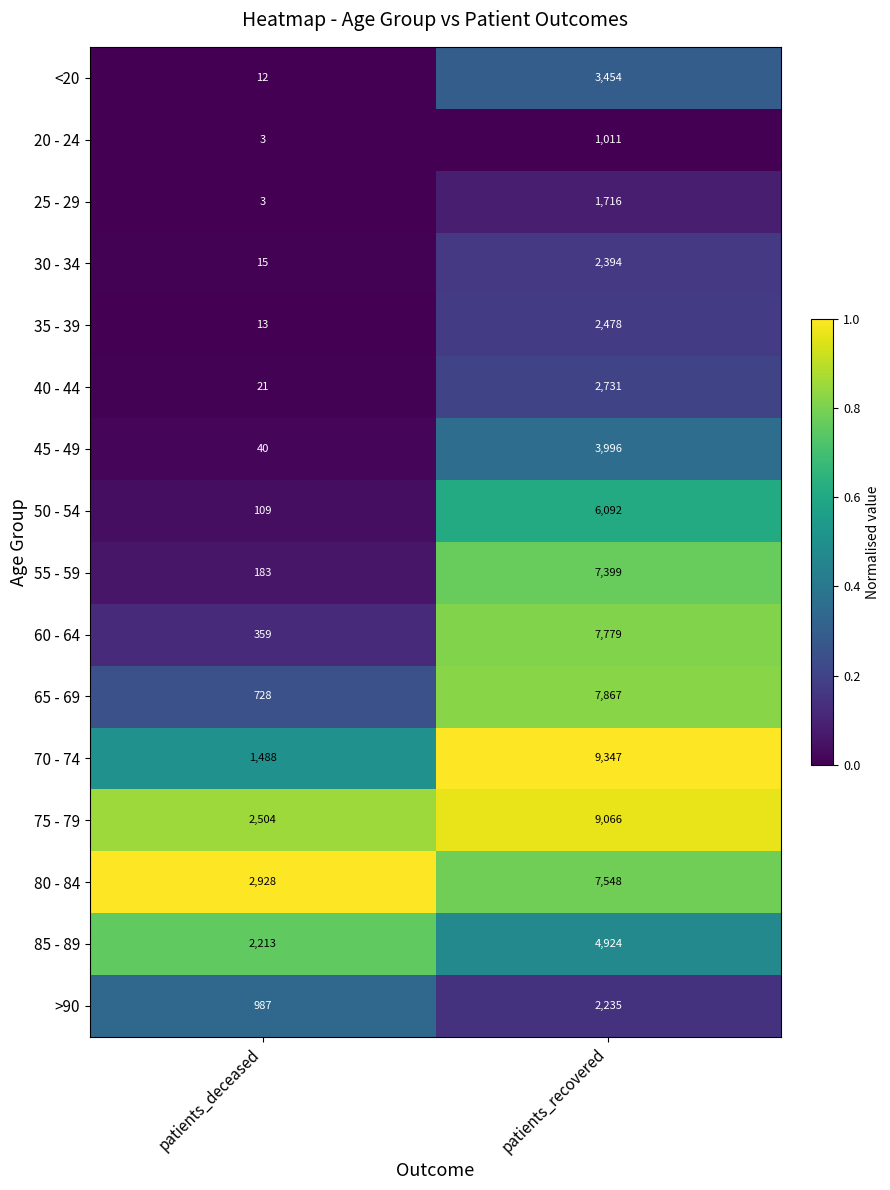

Which category has the highest value across all series?

patients_recovered